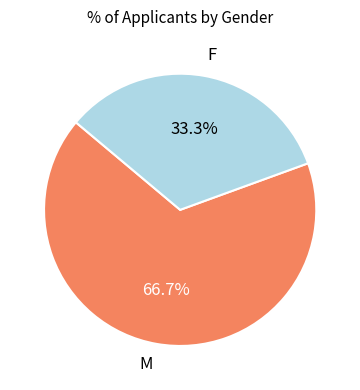

Between F and M, which is larger?

M